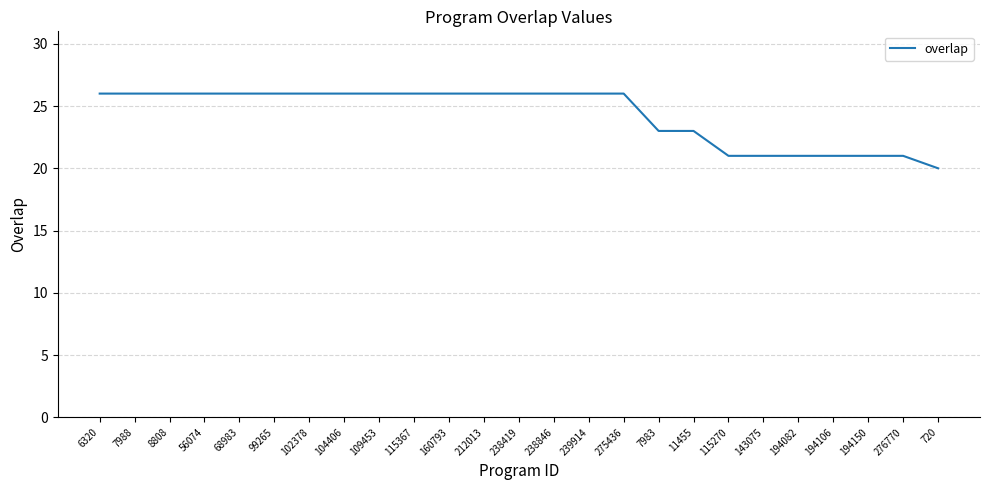

Between 194082 and 238419, which is larger?

238419